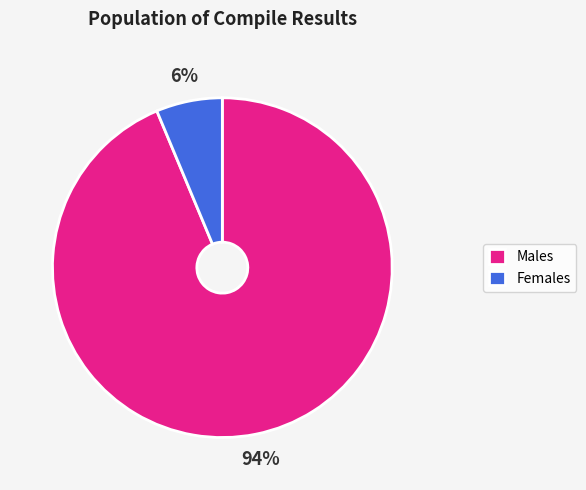

To the nearest percent, what is the combined percentage of Males and Females?

100%